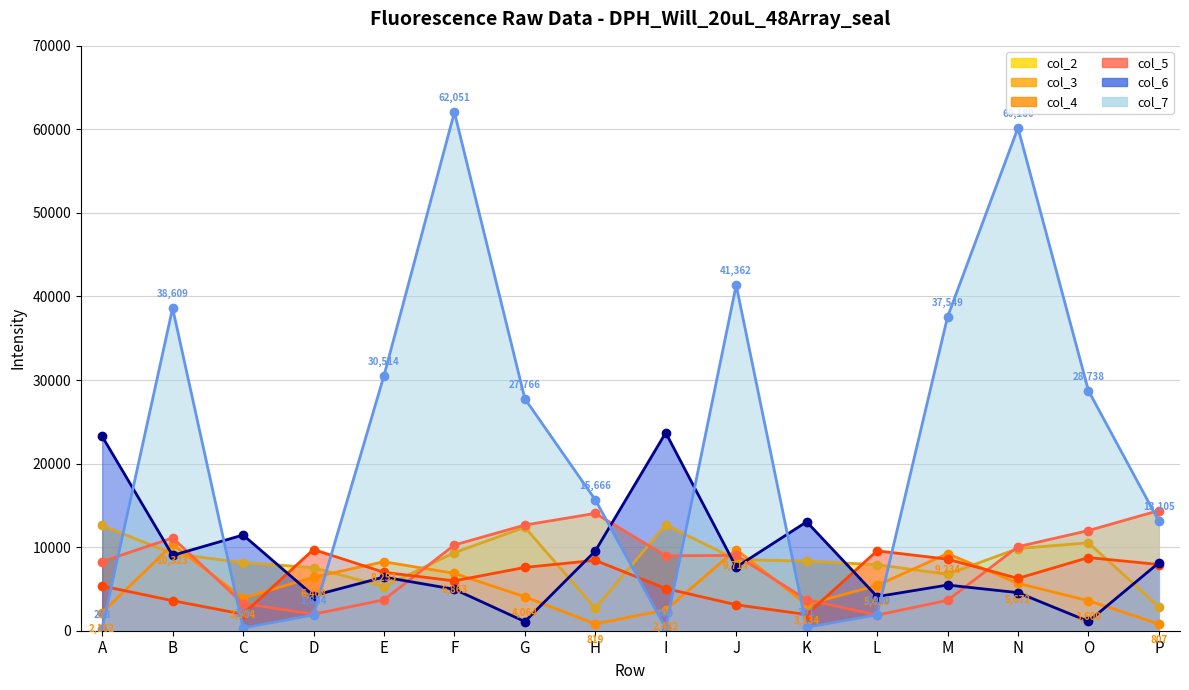

Is it true that col_4 equals 16995 at O?

False